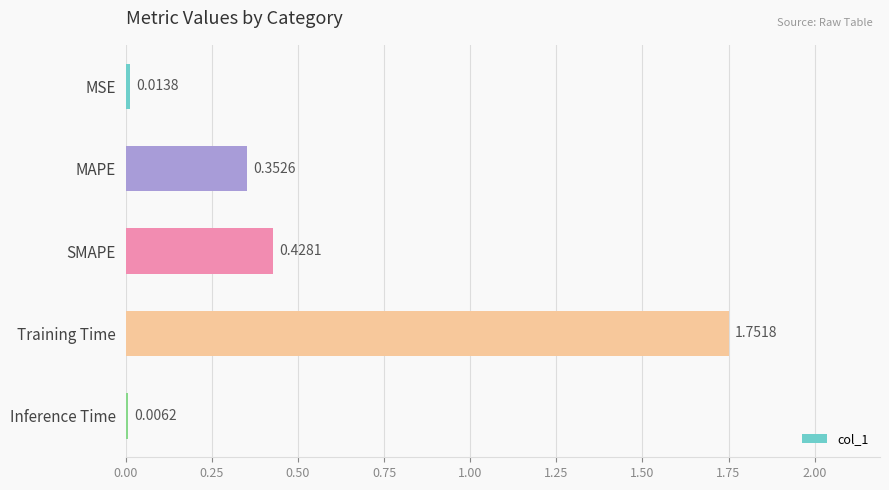

Which has a higher value, Training Time or SMAPE?

Training Time